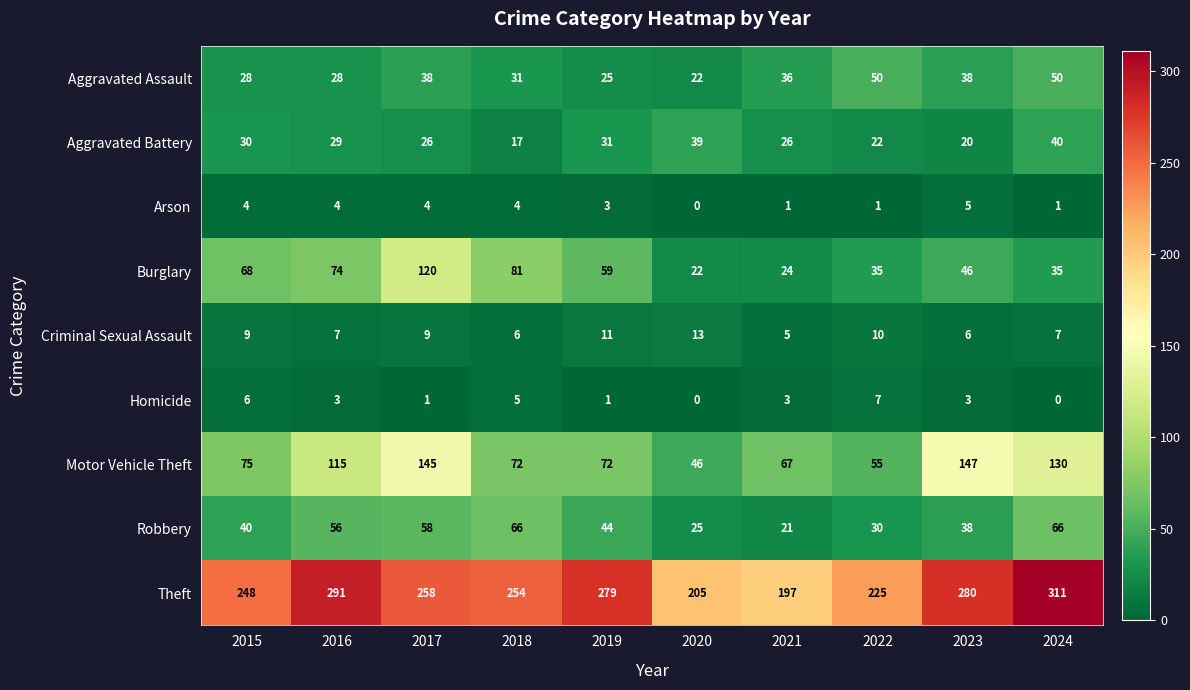

At which label is Motor Vehicle Theft closest to 96?

2016